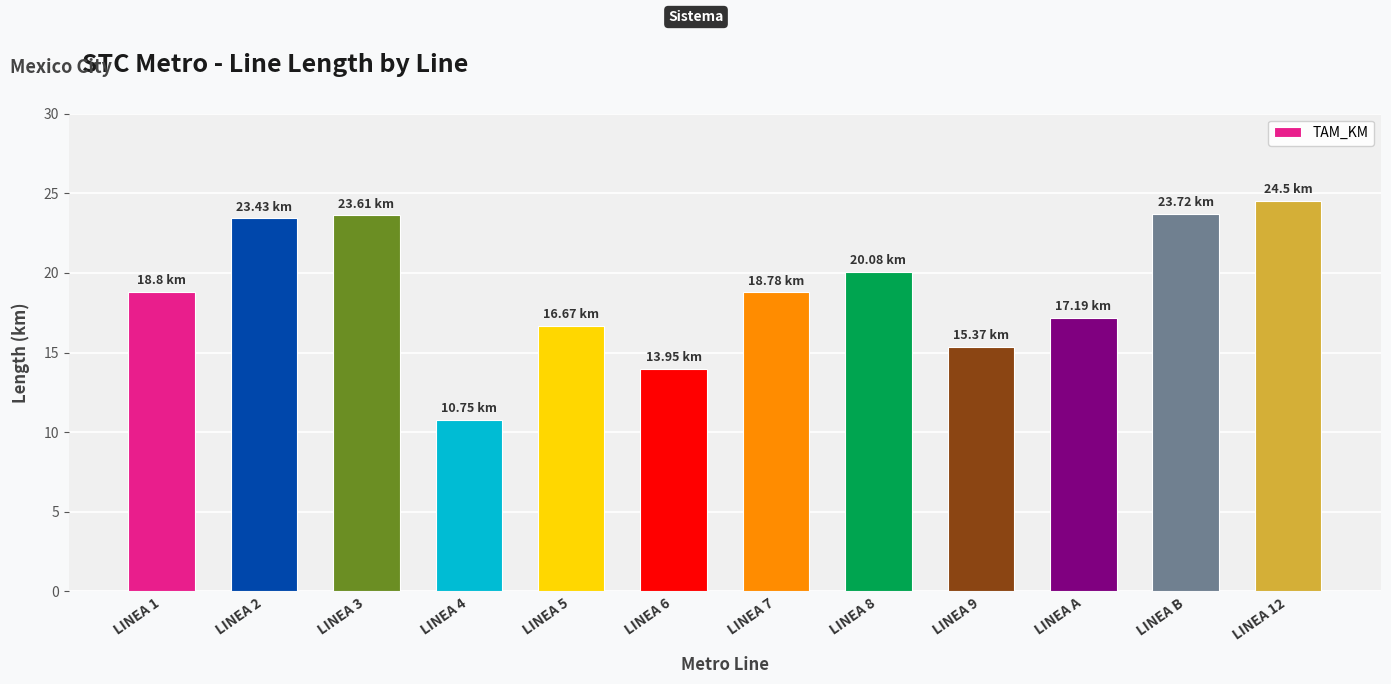

Which category has the highest value across all series?

LINEA 12